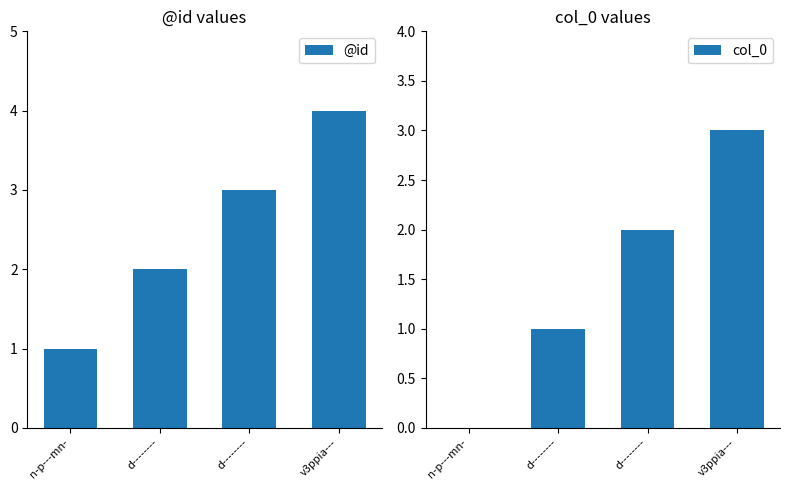

What is the label of the 2nd bar from the right?

d--------